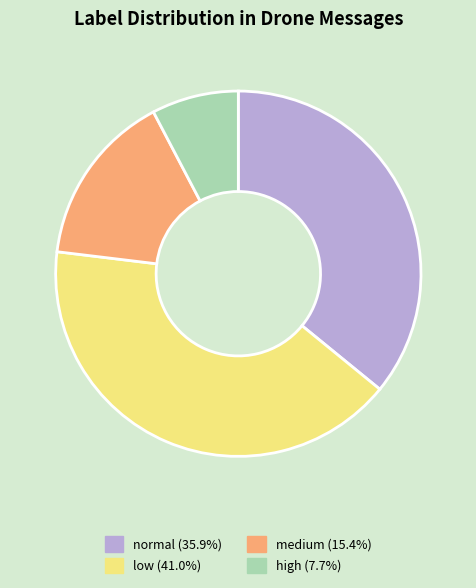

How many segments does this pie chart have?

4